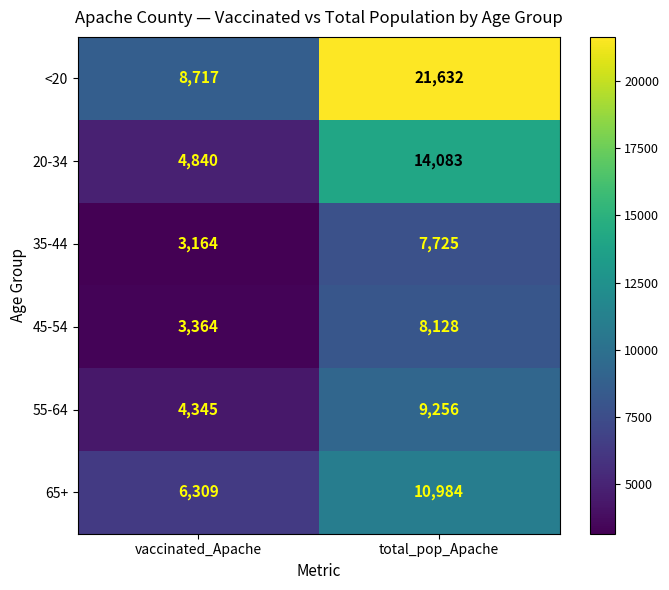

Count the number of categories in the chart.

2